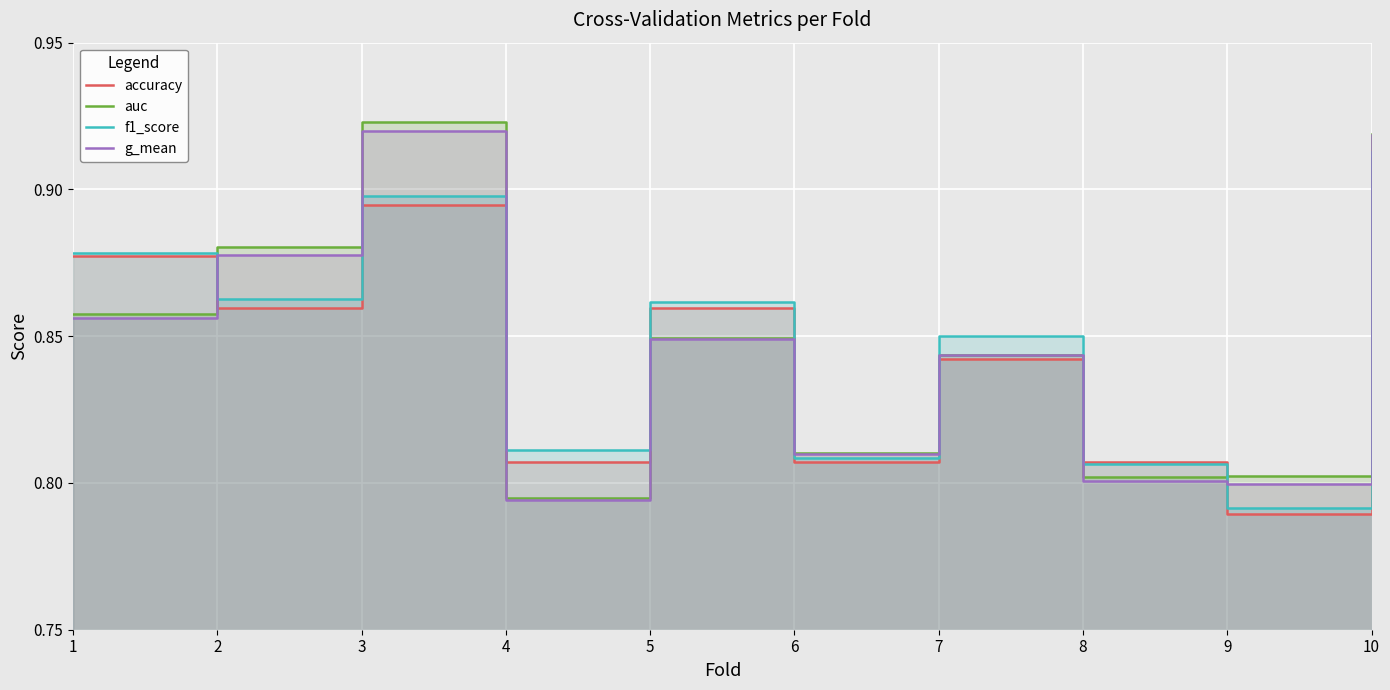

Count the auc values in the range 0 to 1.

10